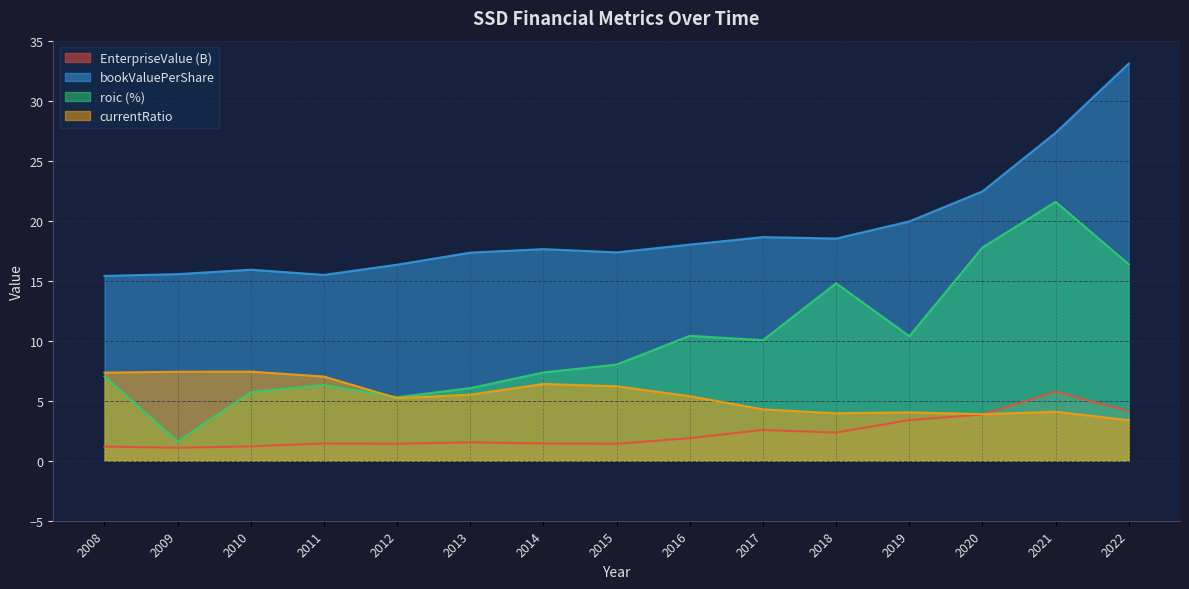

Which category has the lowest value in the currentRatio series?

2022